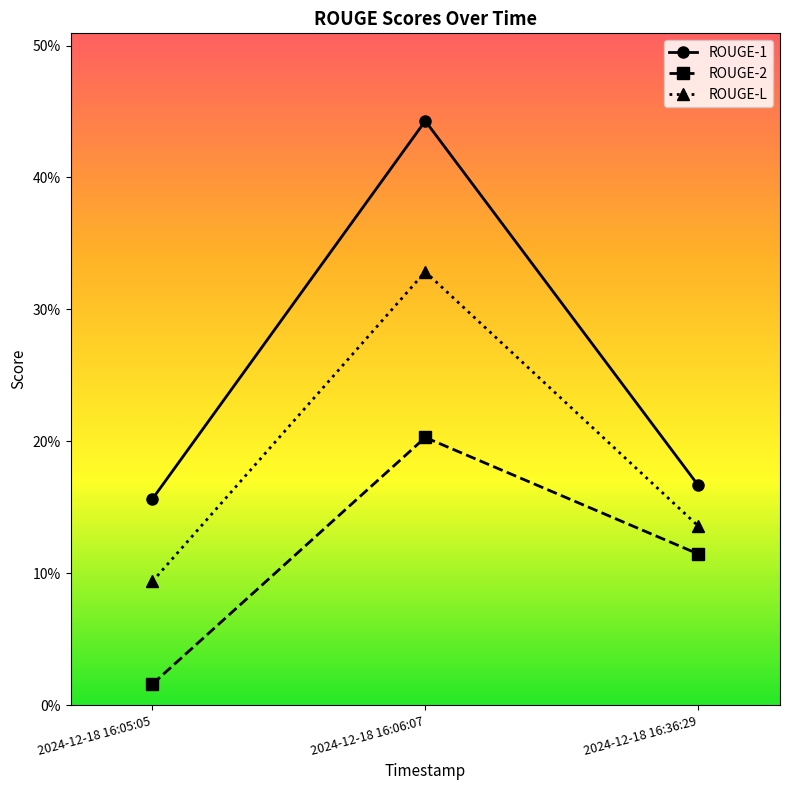

What are all the series names shown in the legend?

ROUGE-1, ROUGE-2, ROUGE-L